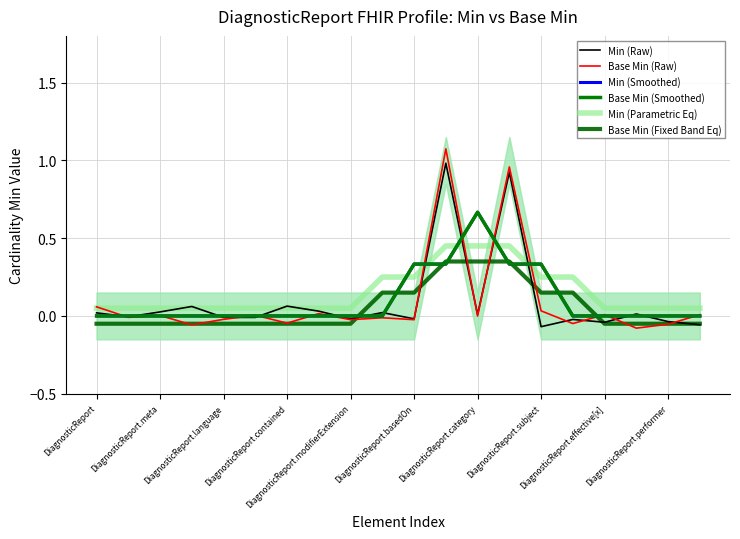

What is the value of the Min (Parametric Eq) point at the 7th from the left?

0.1